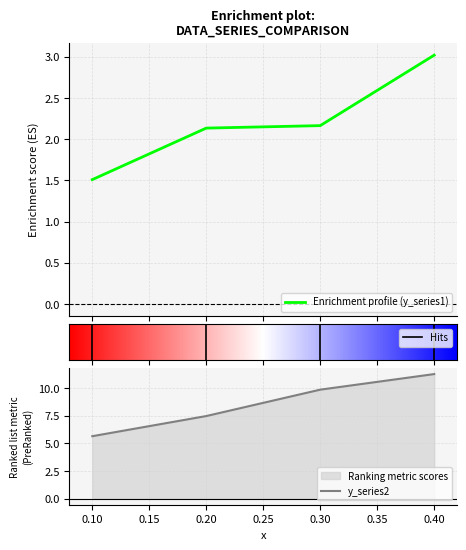

What is the value of the y_series1 point at the 4th from the left?

3.0